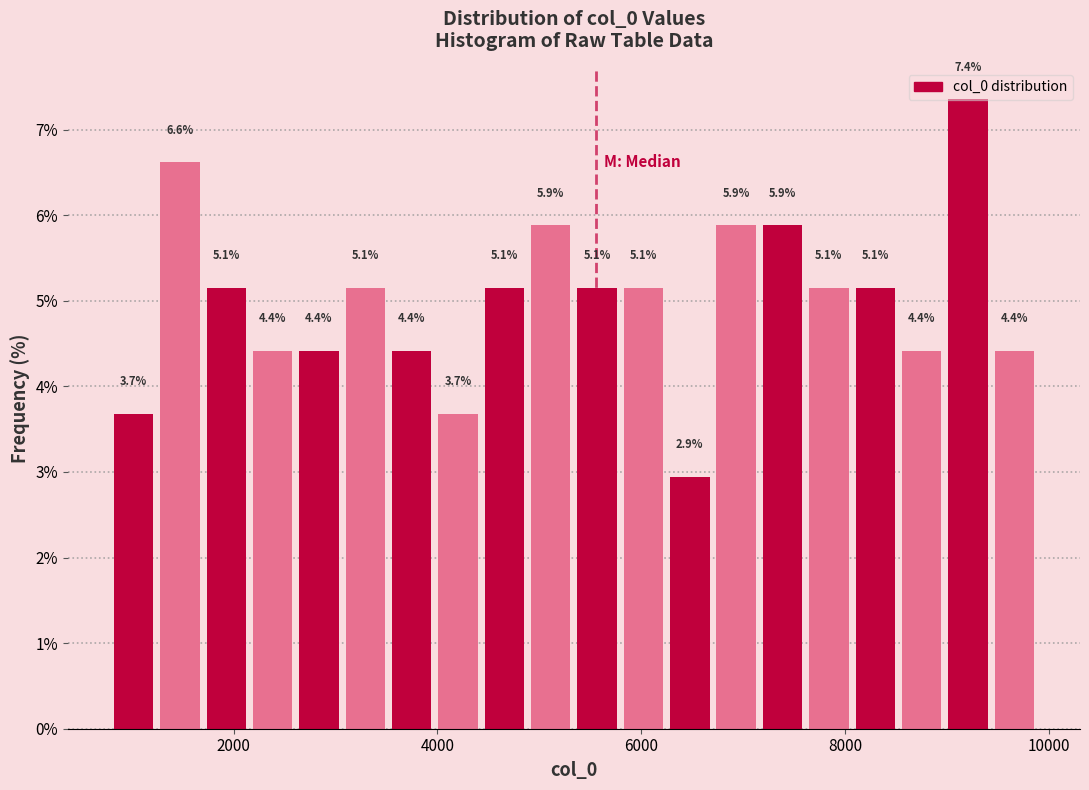

Read against the x-axis, roughly where is the centre of the tallest bar?

9200